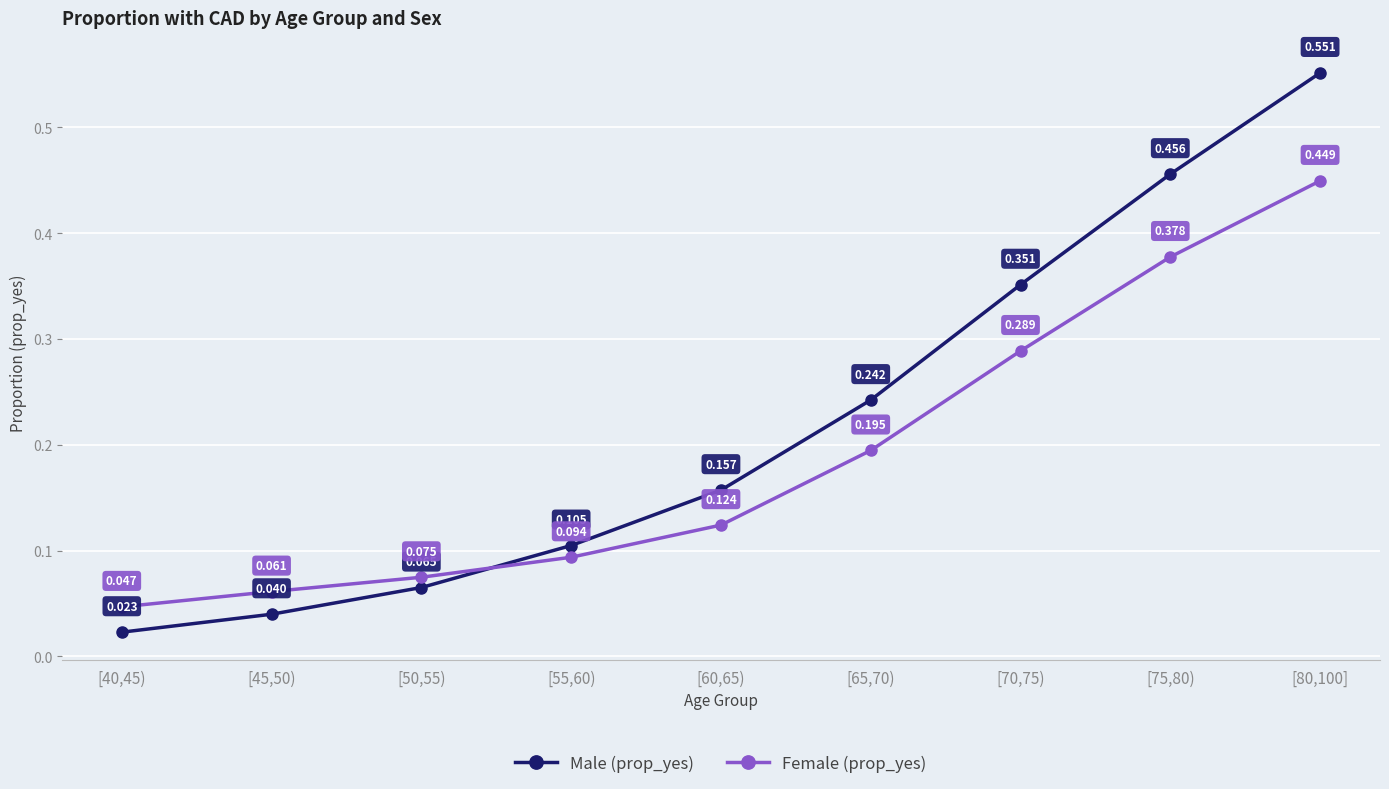

Which series has the widest spread of values?

Male (prop_yes)